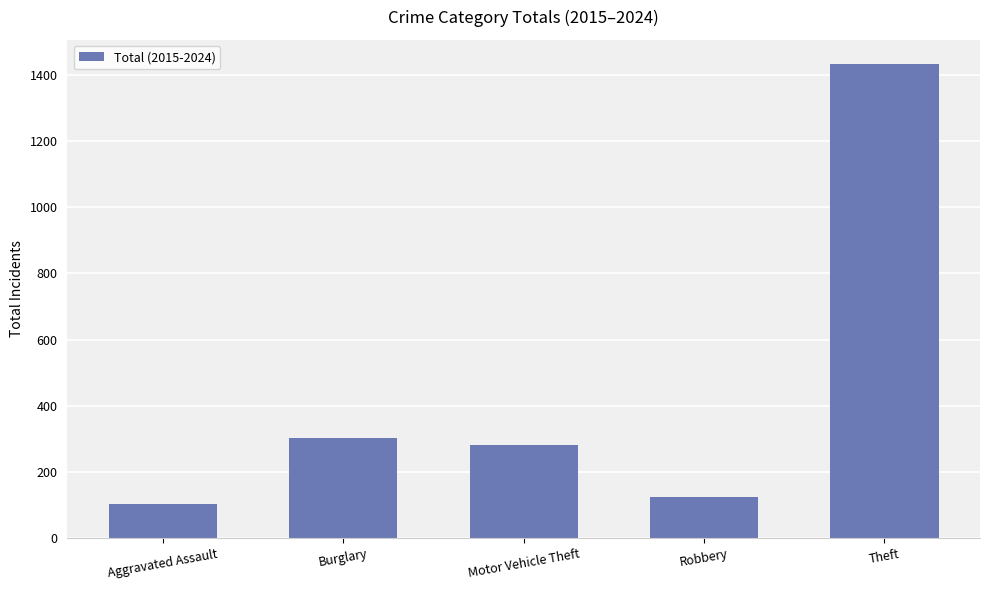

What is the change in value from Aggravated Assault to Burglary?

+201